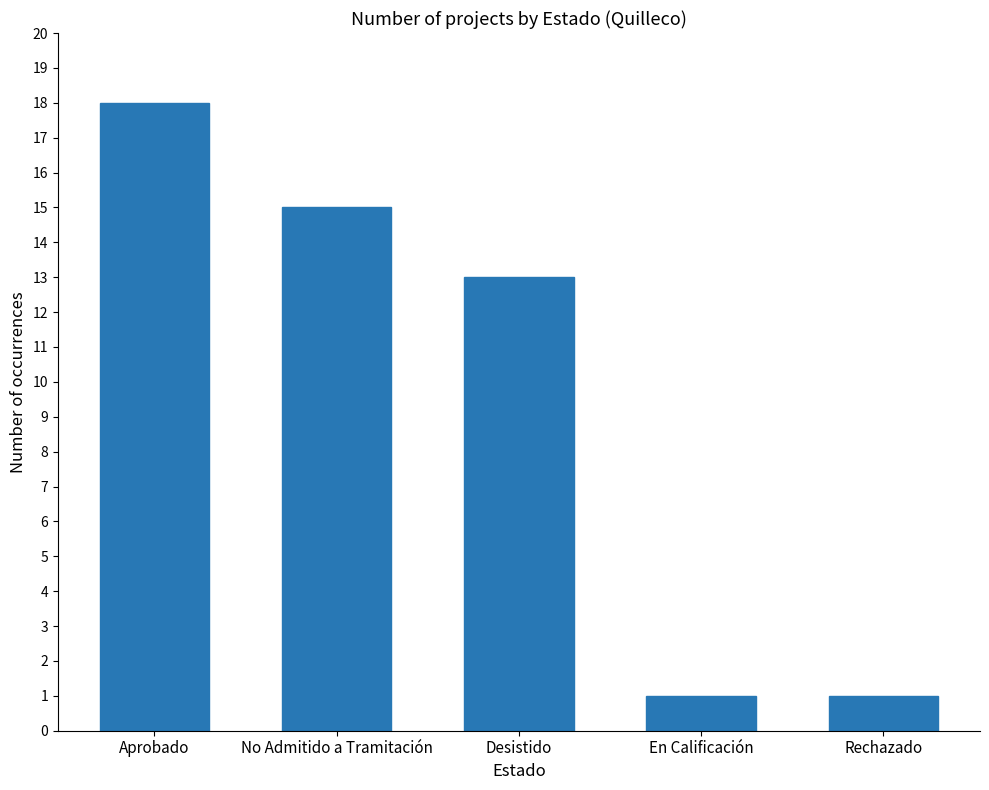

What is the change in value from No Admitido a Tramitación to Rechazado?

-14